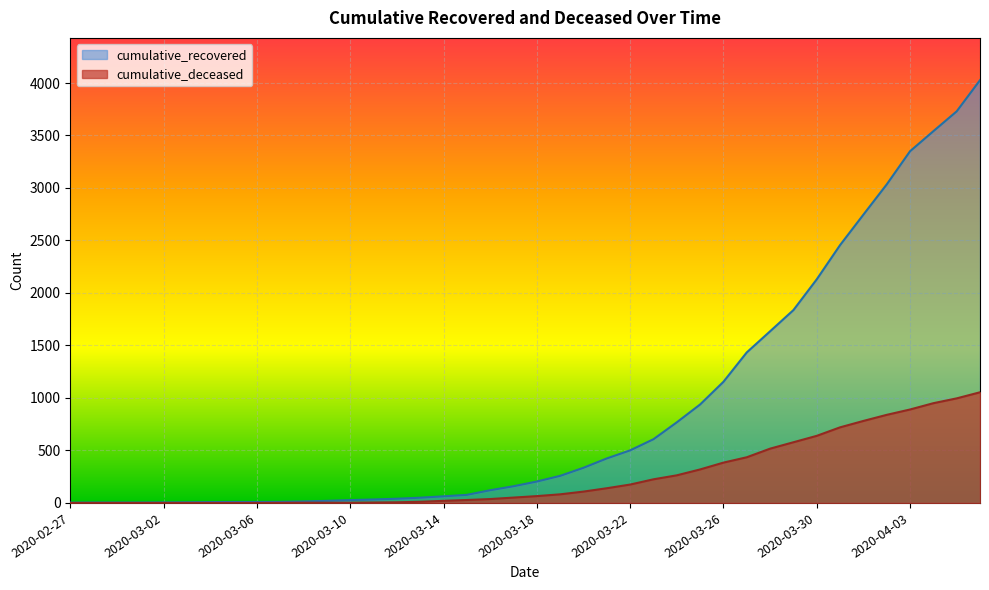

Which label corresponds to the largest value in the chart?

2020-04-06